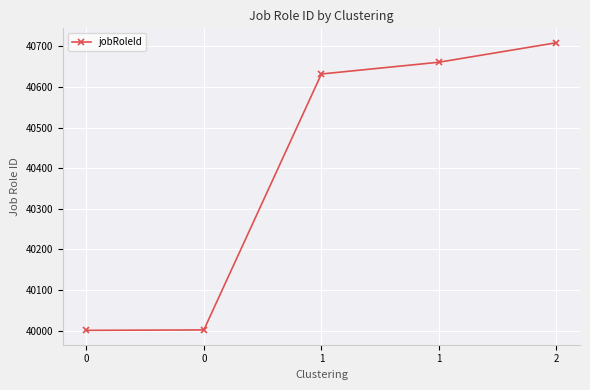

How many series are shown in this chart?

1